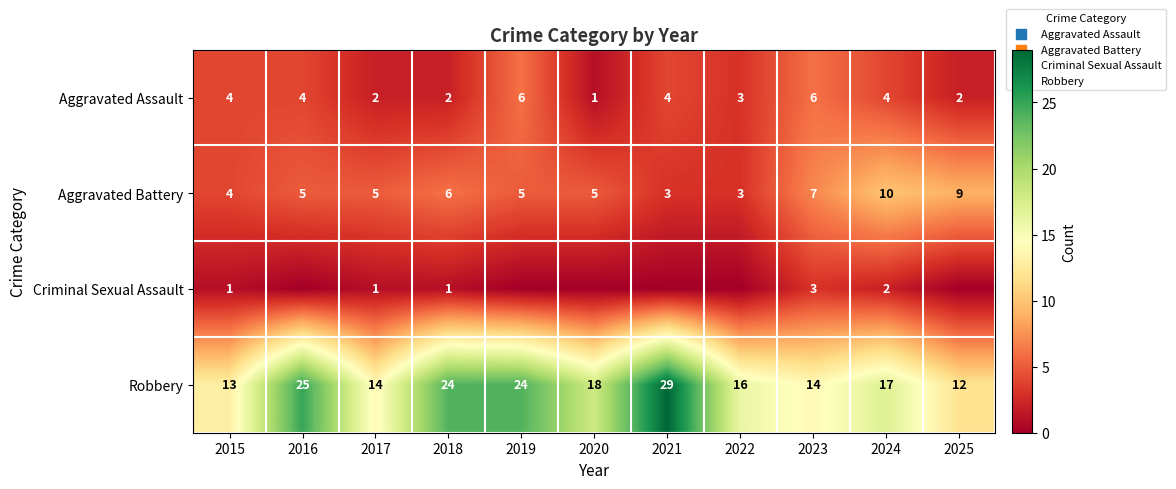

Which series changed the most between 2015 and 2018?

Robbery